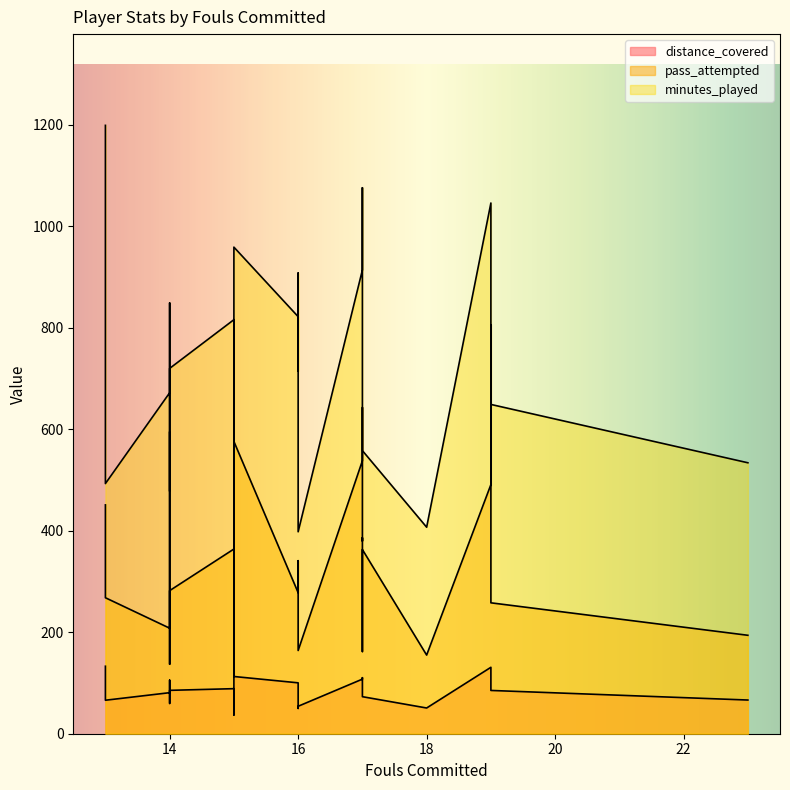

What is the sum of the distance_covered values at 17 and 15?

169.1